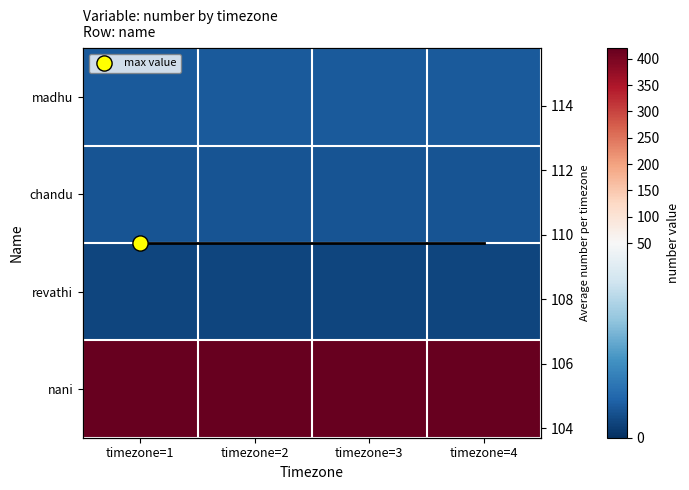

At which label is chandu closest to 7?

timezone=1